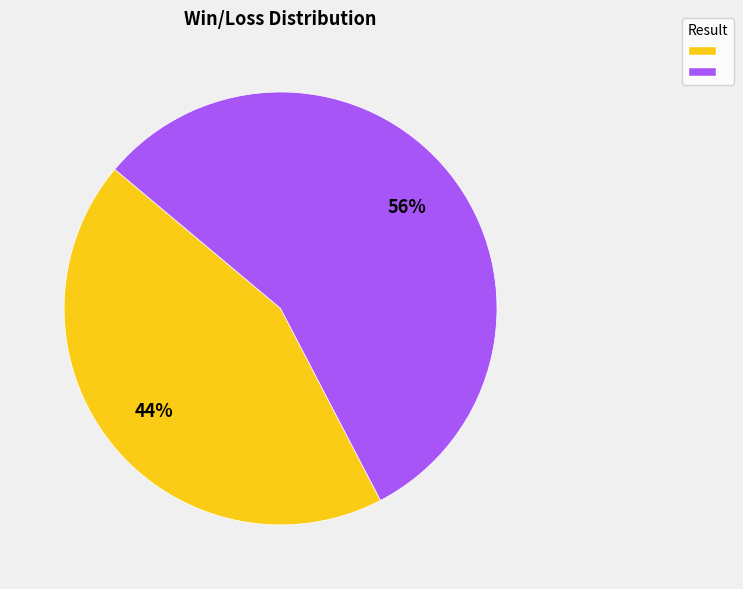

To the nearest percent, what is the average slice percentage?

50%